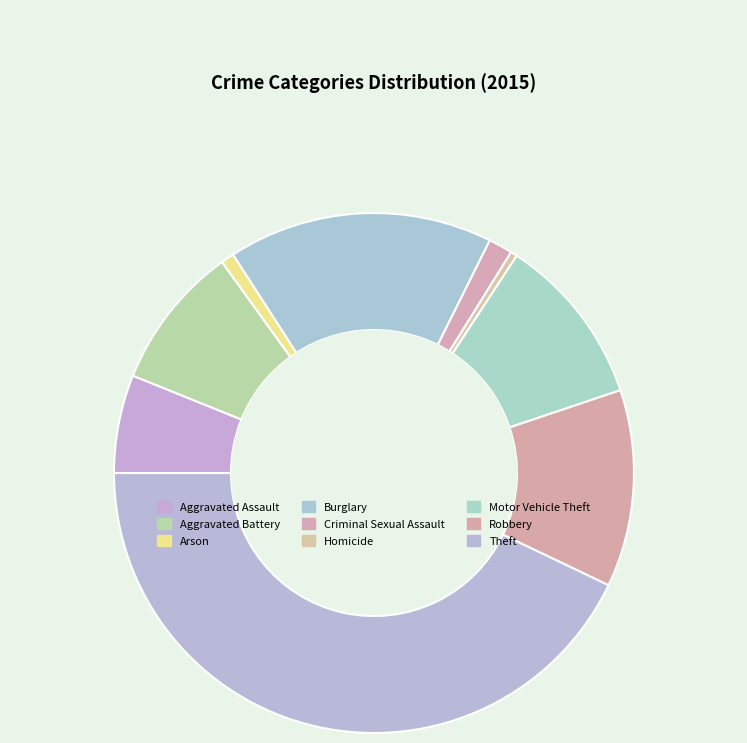

Approximately how many times larger is the value at Aggravated Battery compared to Theft?

0.2